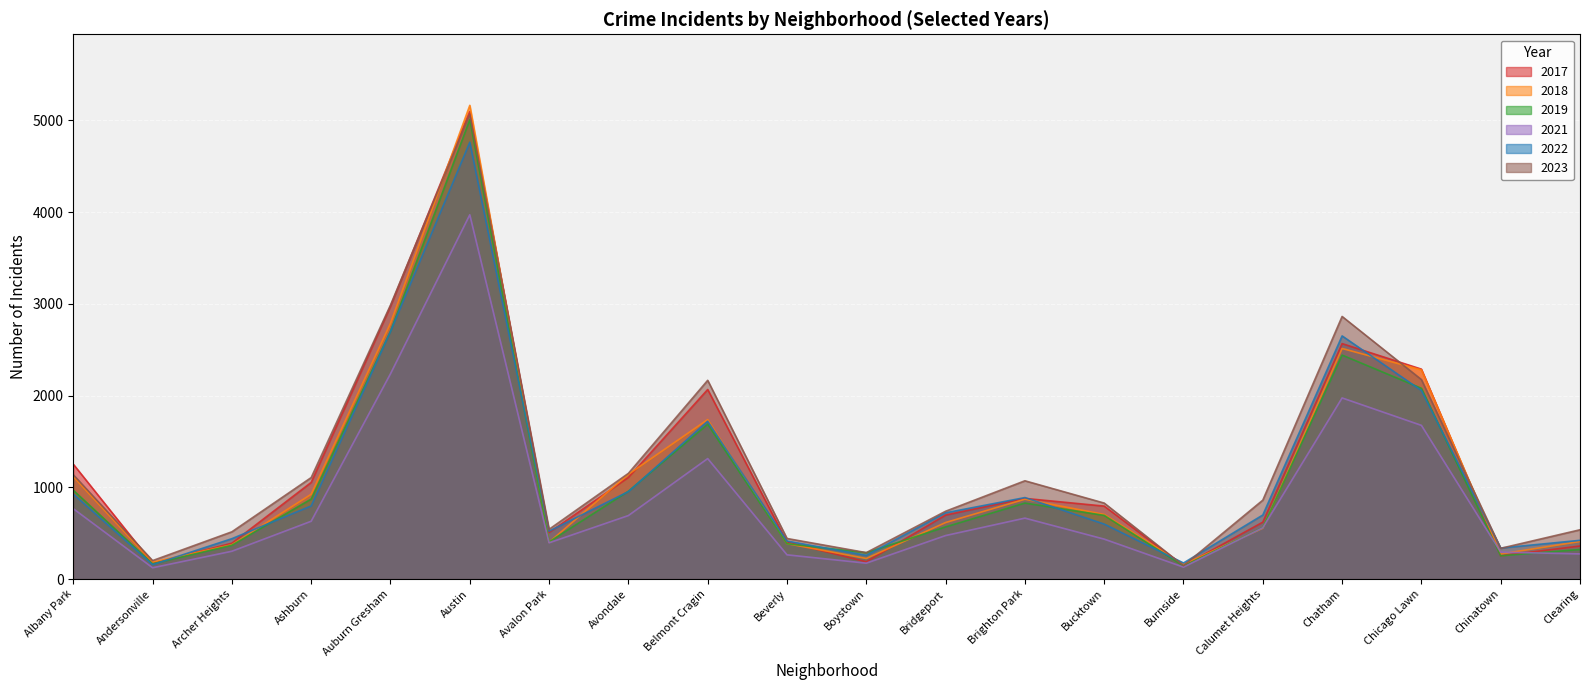

At which category is the sum across all series the highest?

Austin